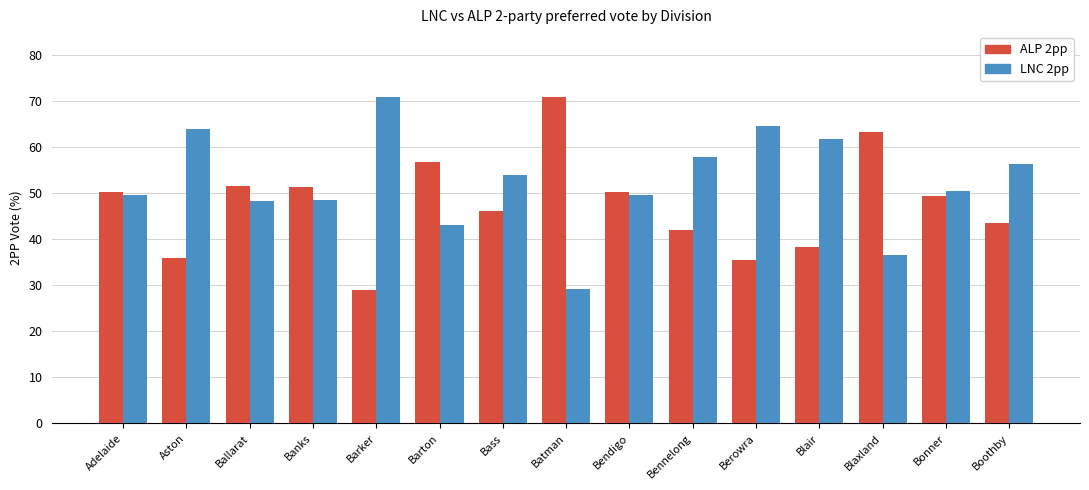

What is the smallest value displayed?

29.0